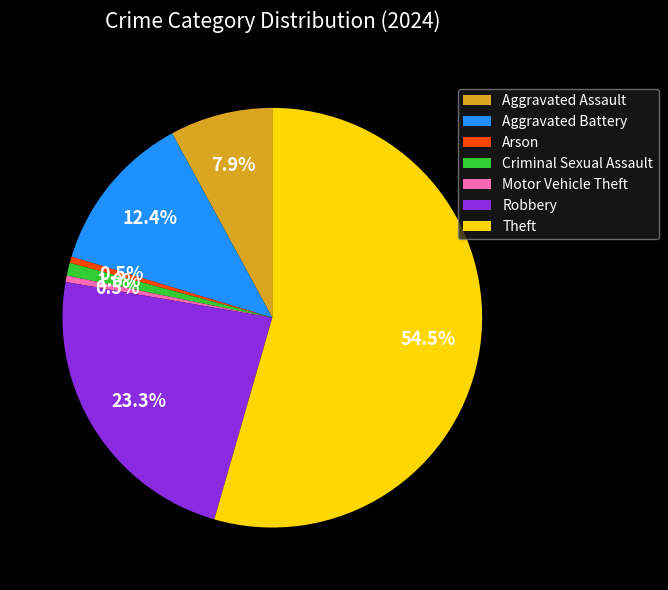

How many segments does this pie chart have?

7